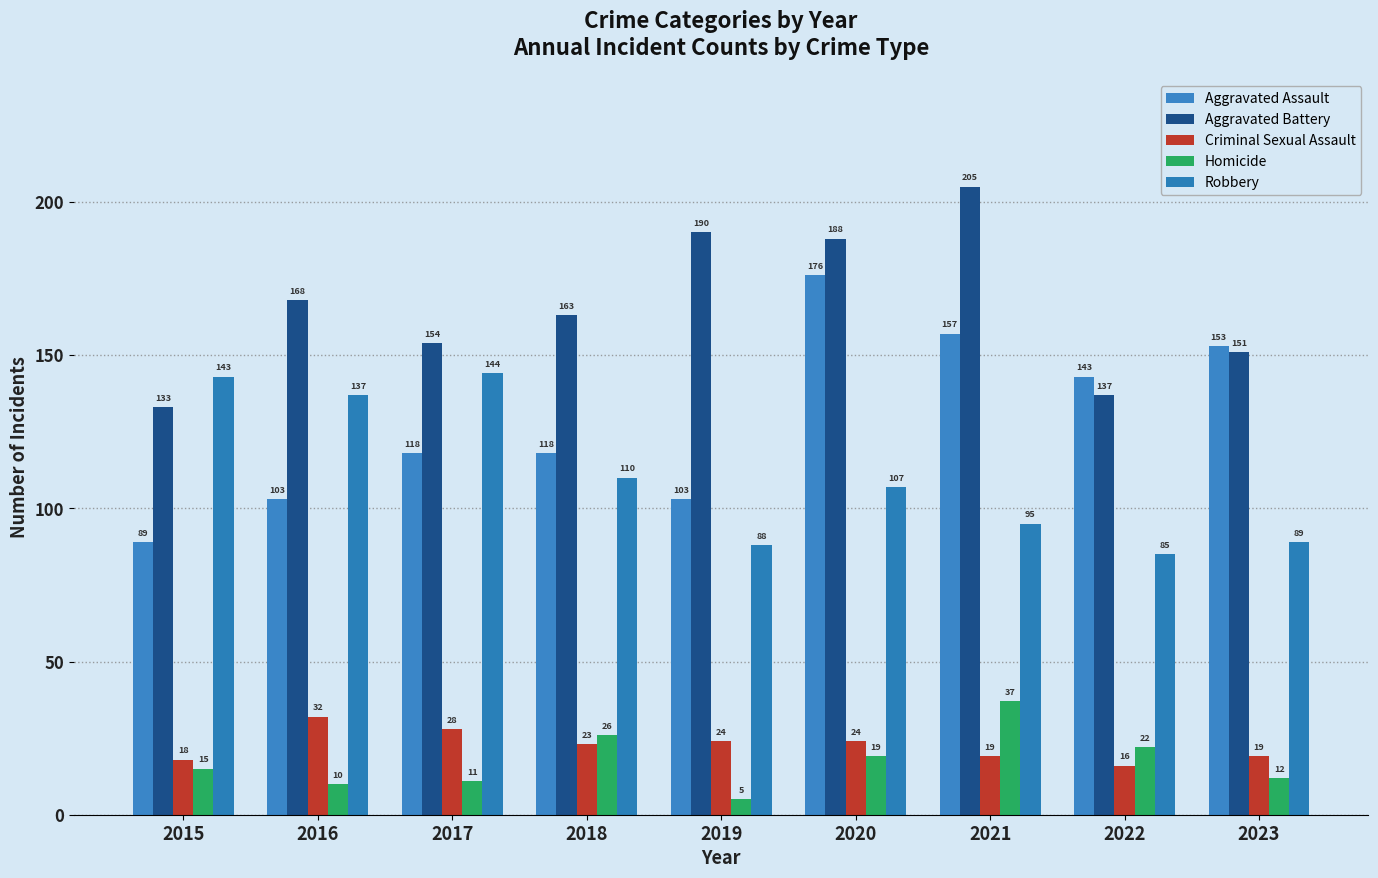

What is the value of the Criminal Sexual Assault bar at the 2nd from the left?

32